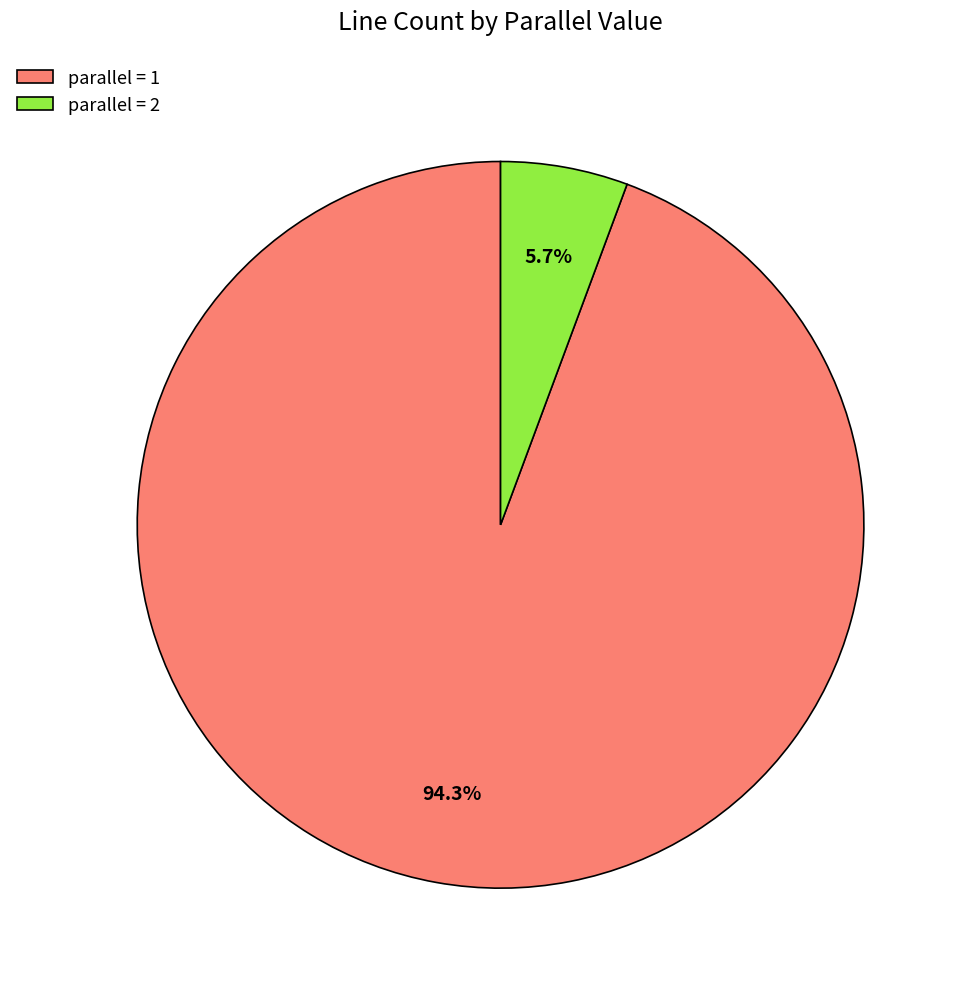

What is the largest slice in the pie chart?

parallel = 1